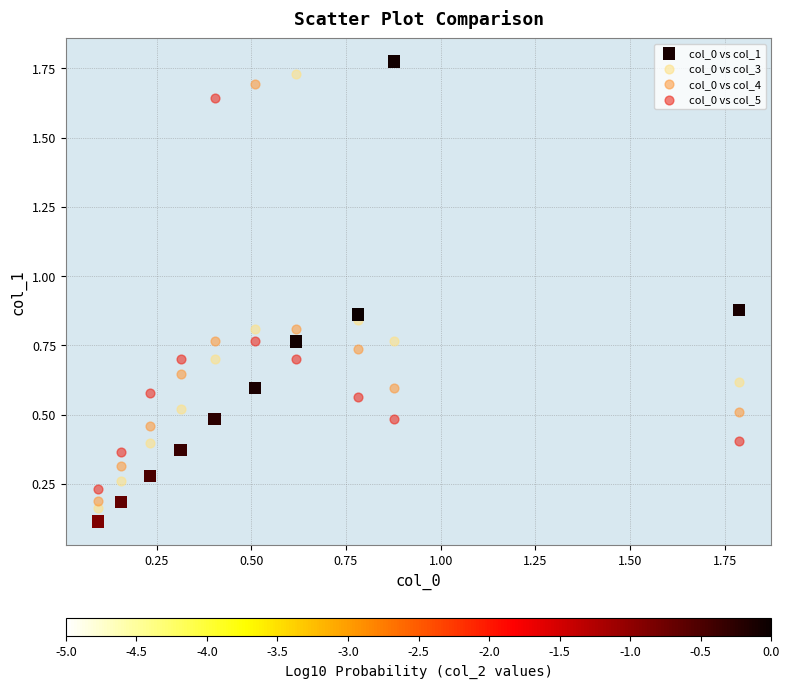

Which series contains the highest Y value?

col_0 vs col_1